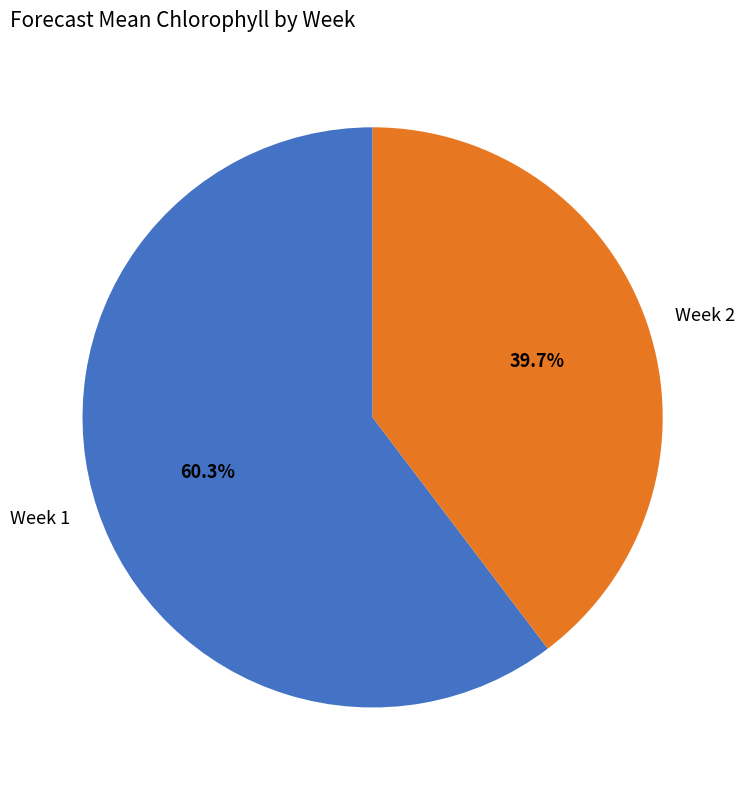

Rank the categories by value from lowest to highest.

Week 2, Week 1